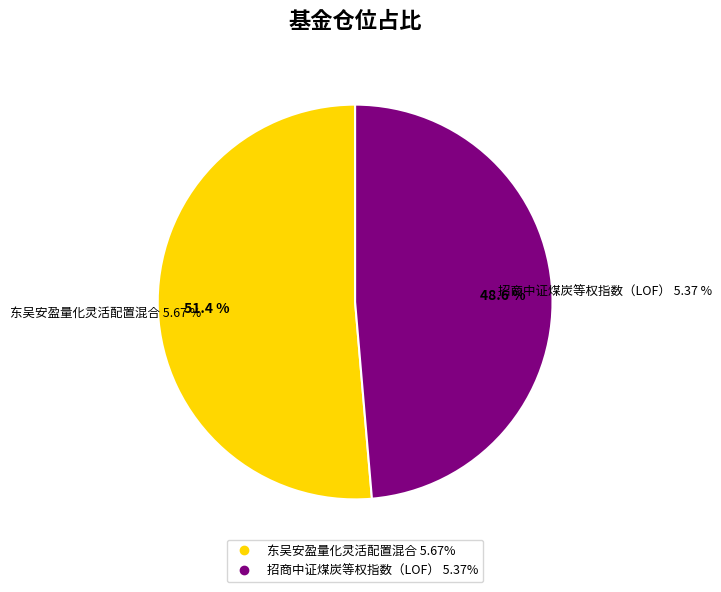

How many segments does this pie chart have?

2